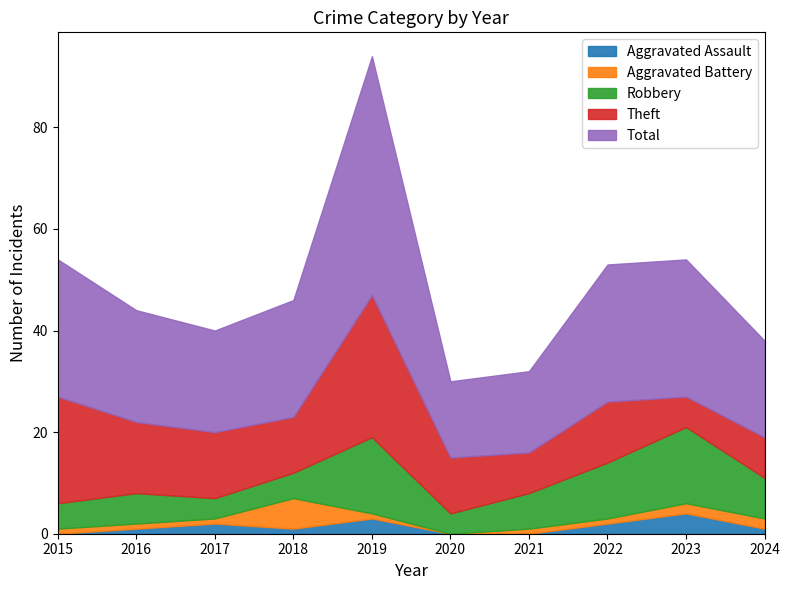

What is the value of the Theft point at the 8th from the left?

12